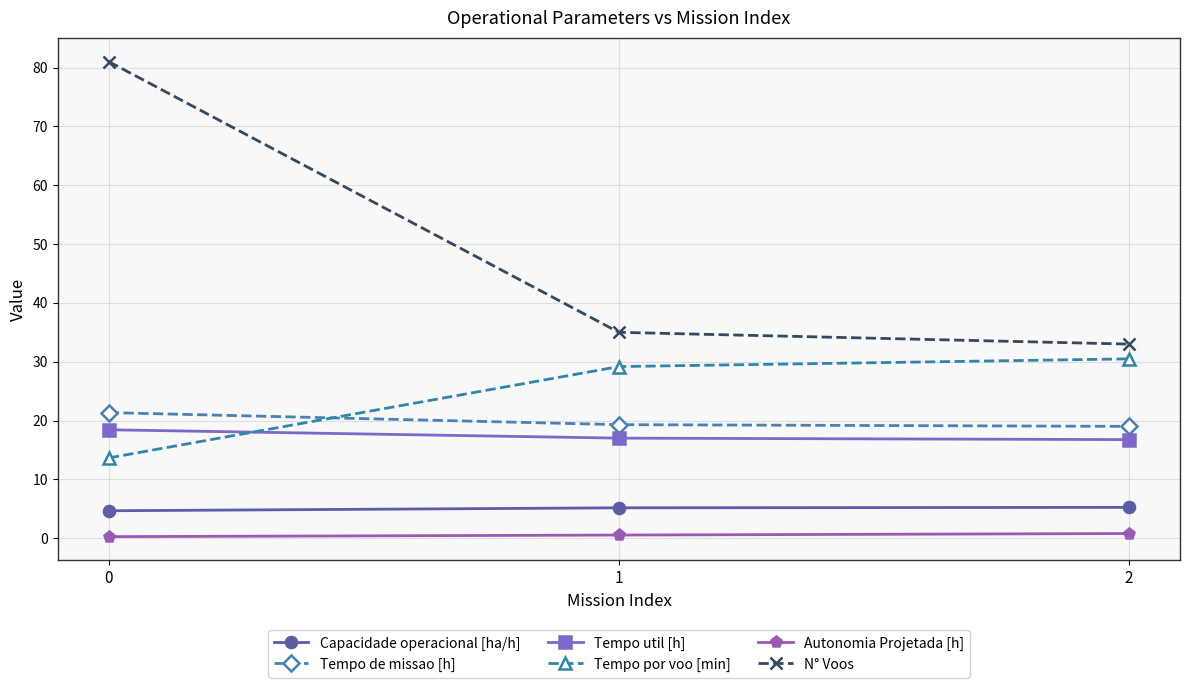

What is the difference between the Tempo de missao [h] values at 2 and 1?

0.3